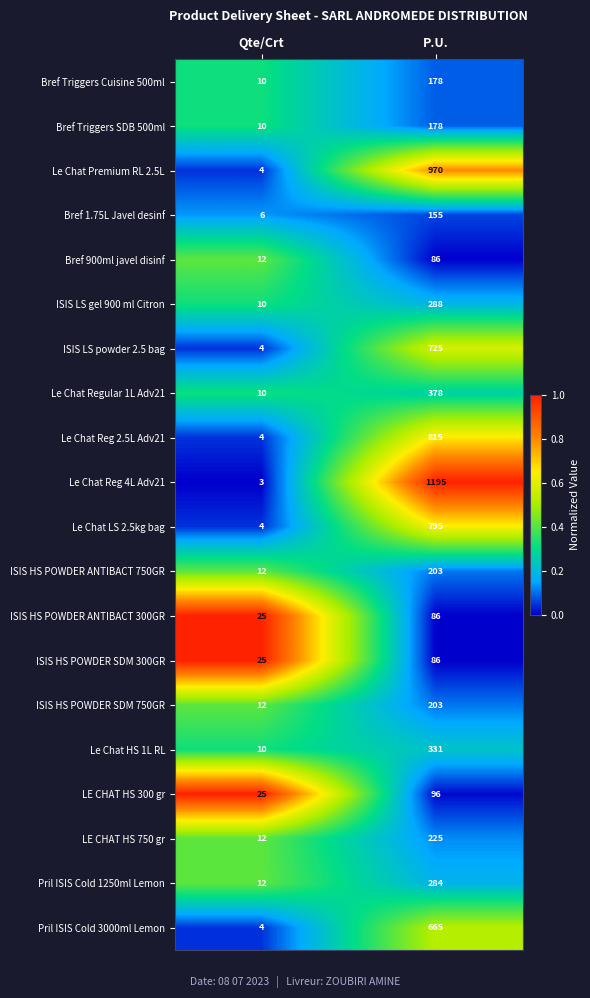

Is it true that Bref 1.75L Javel desinf equals 54 at P.U.?

False